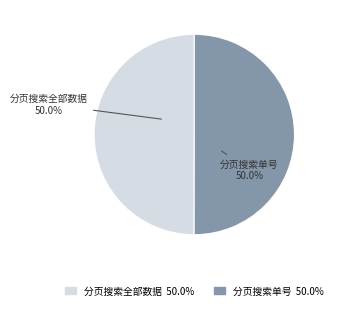

Approximately how many times larger is the value at 分页搜索全部数据 compared to 分页搜索单号?

1.0